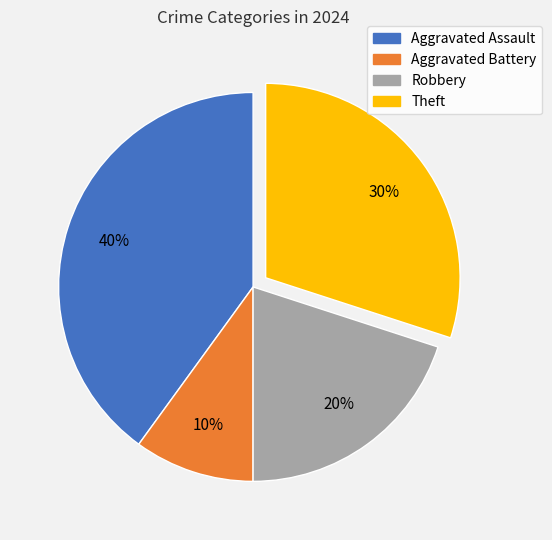

To the nearest percent, what is the average slice percentage?

25%